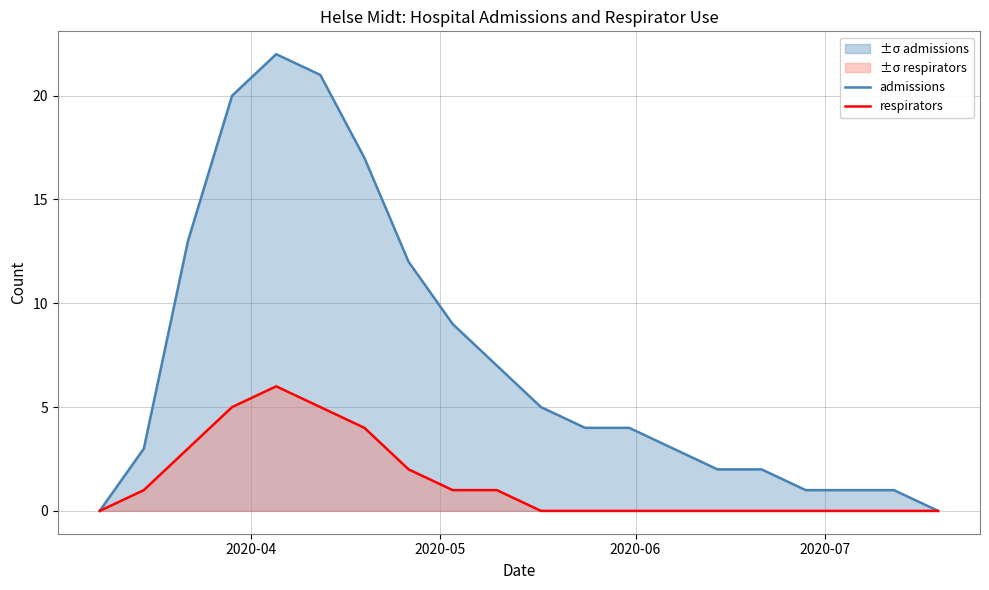

Which series has the largest range (max minus min)?

admissions